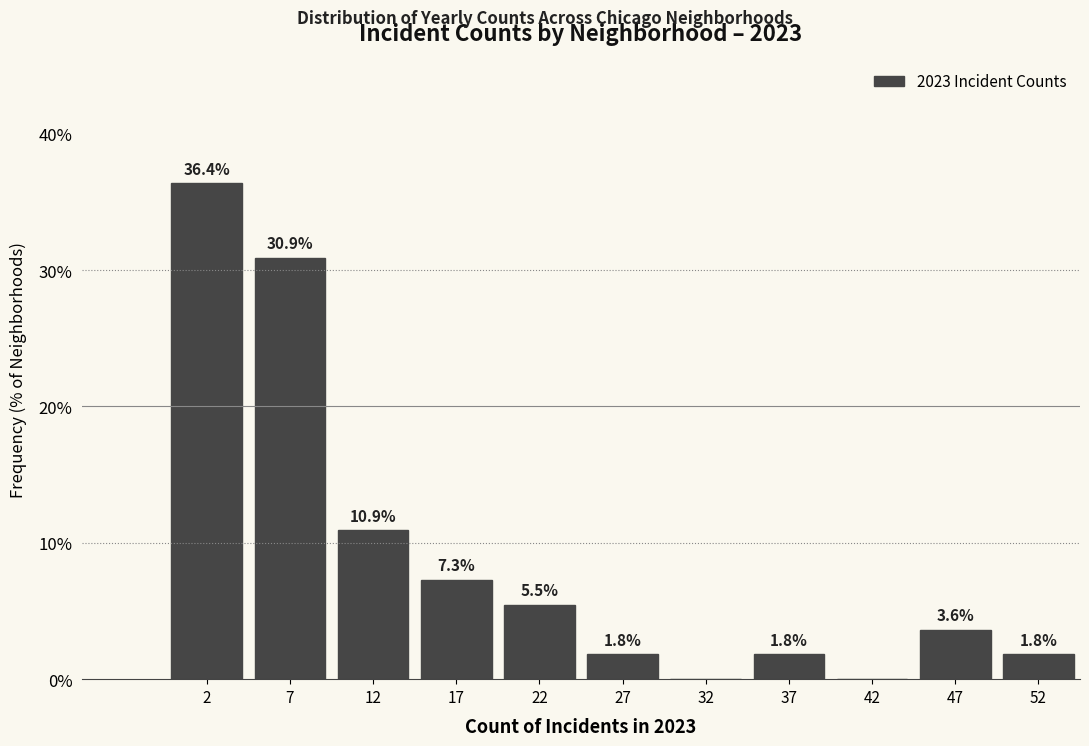

Over which range of the x-axis is the bar tallest?

0 to 5